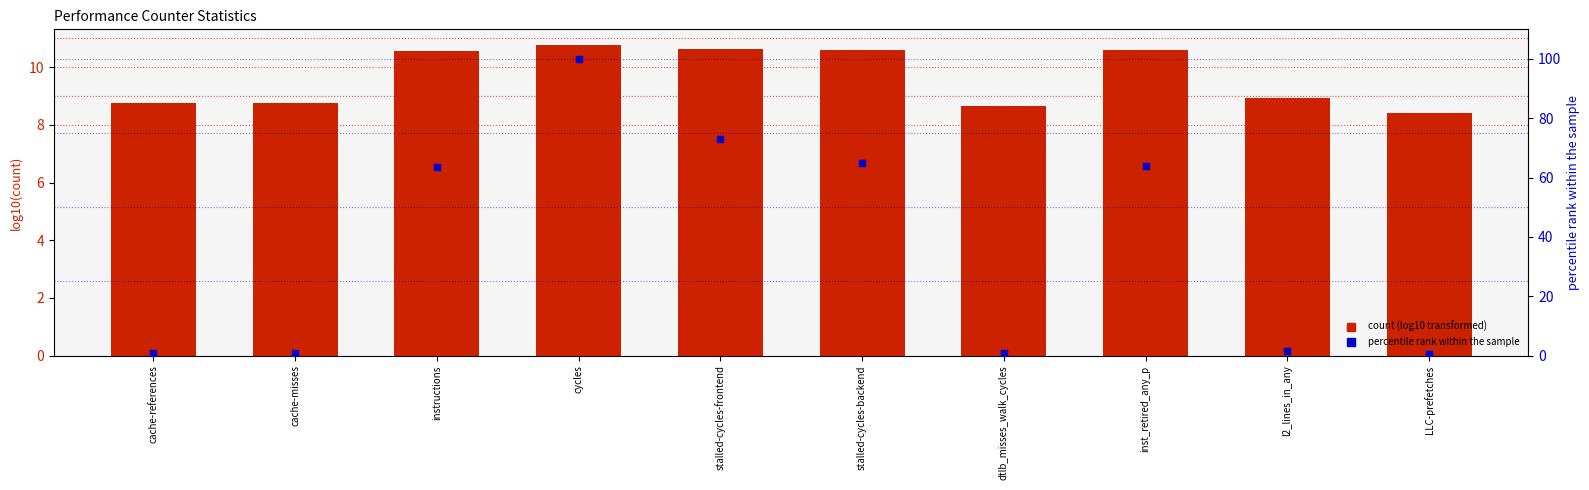

Is the value of percentile rank within sample at cycles greater than the value of count (log10) at stalled-cycles-backend?

Yes